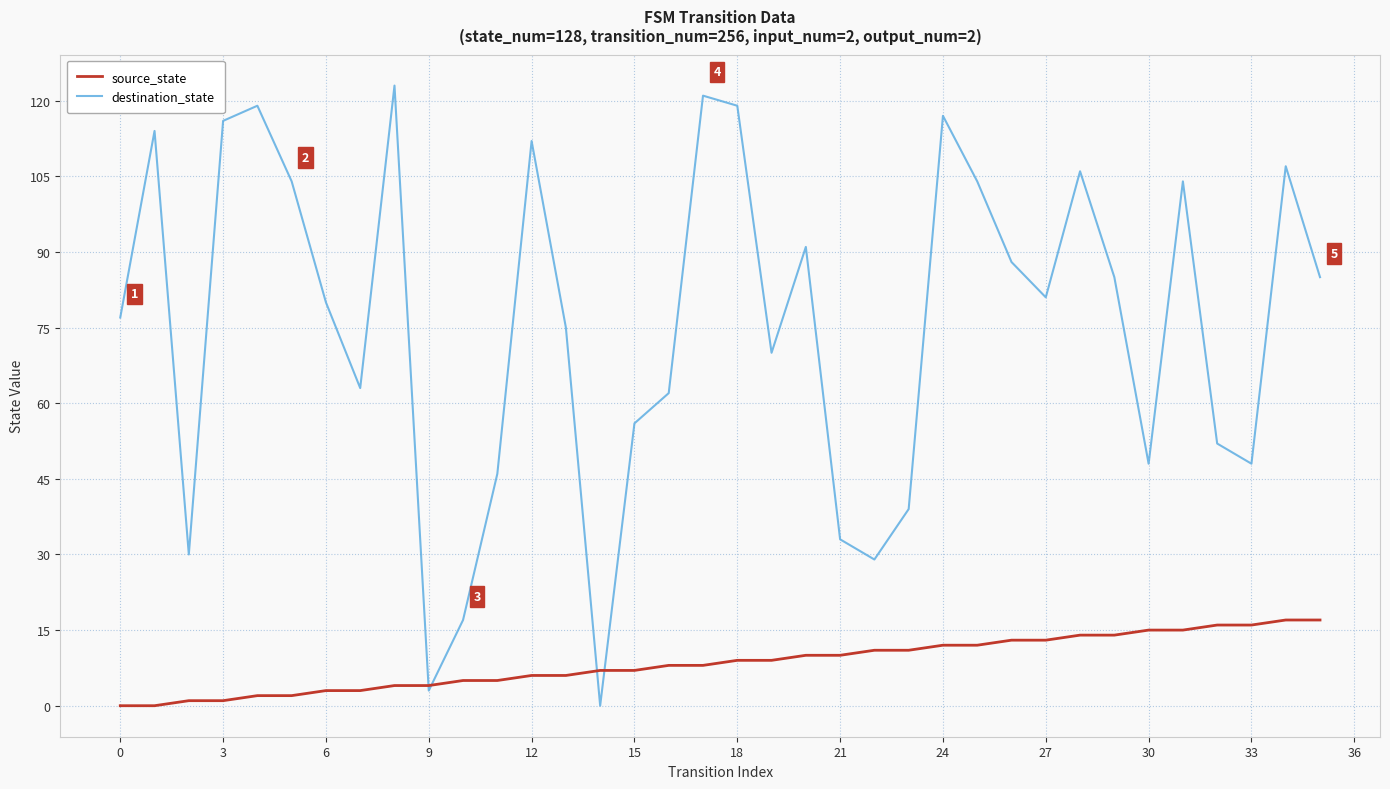

True or false: destination_state and source_state cross at least once.

True